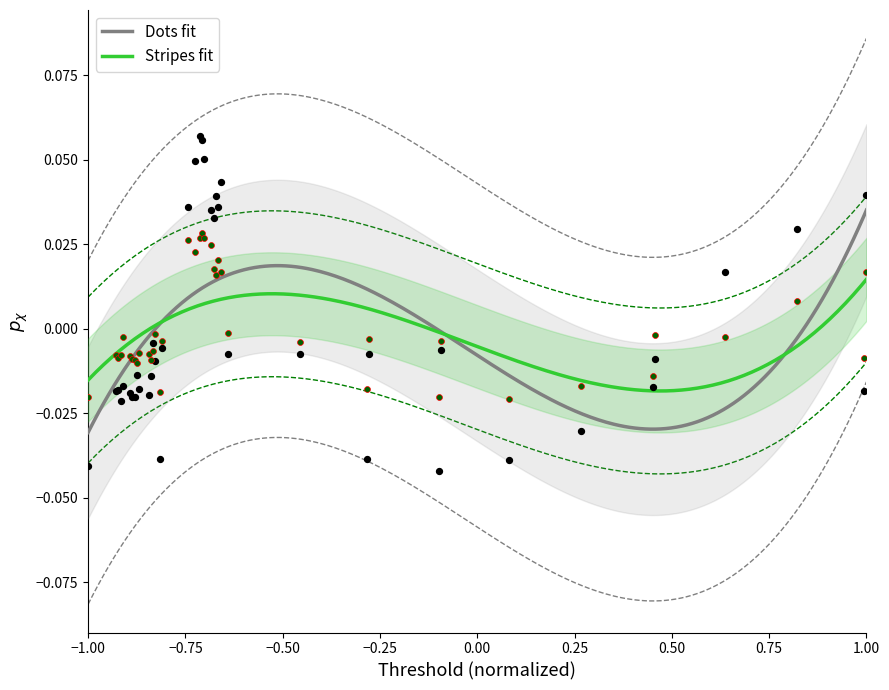

Which series reaches the minimum Y coordinate?

Dots fit